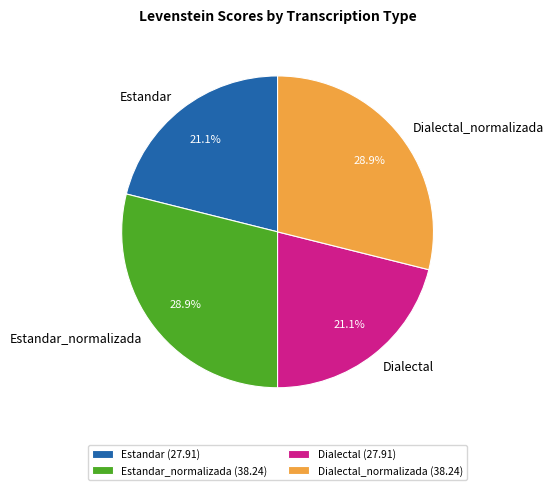

How many segments does this pie chart have?

4